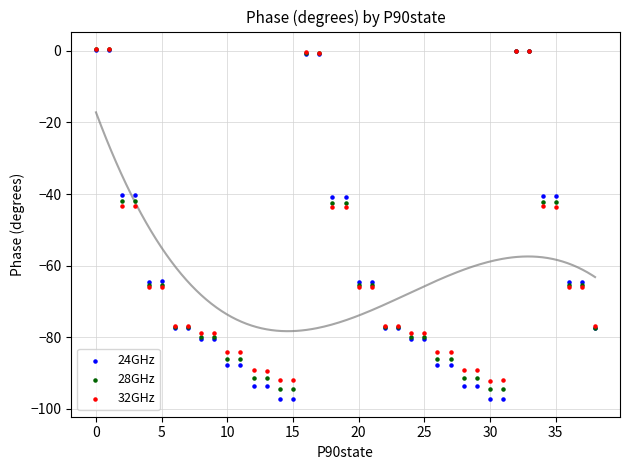

Which series contains the lowest Y value?

24GHz